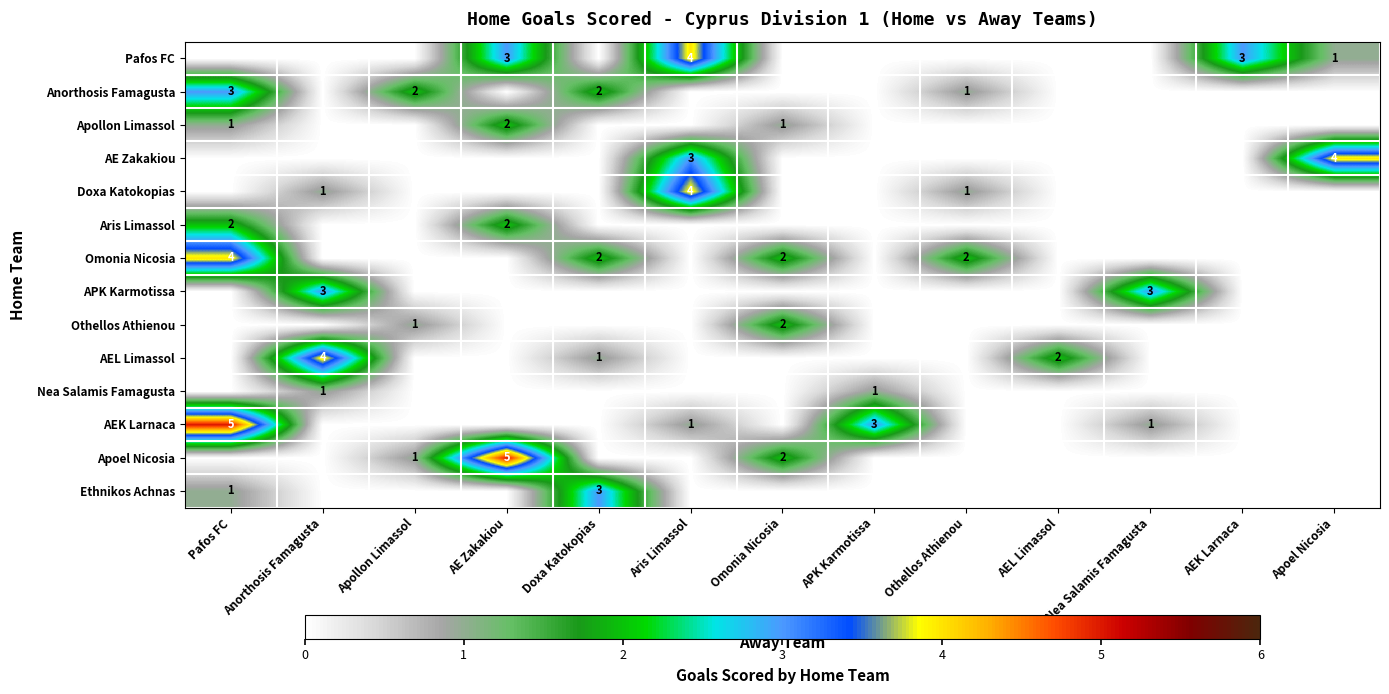

The Apollon Limassol series shows 2 at AE Zakakiou. True or false?

True